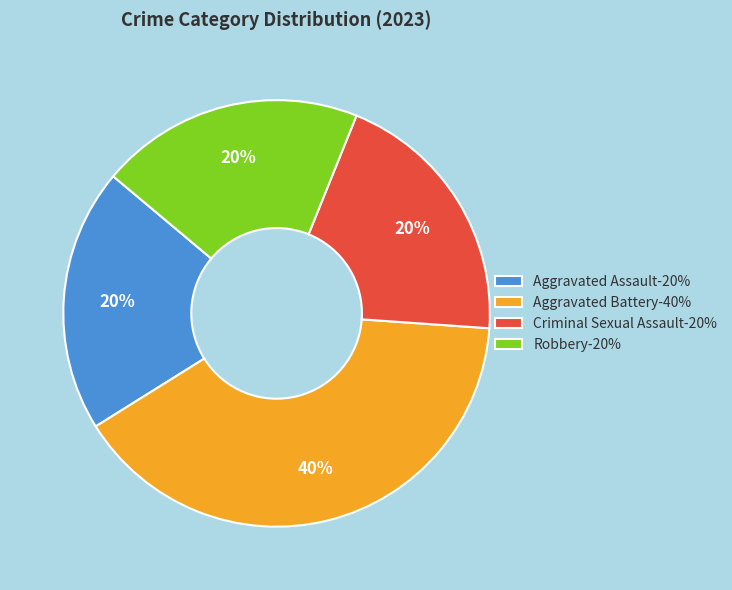

Is the sum of Robbery-20% and Aggravated Battery-40% greater than half?

Yes